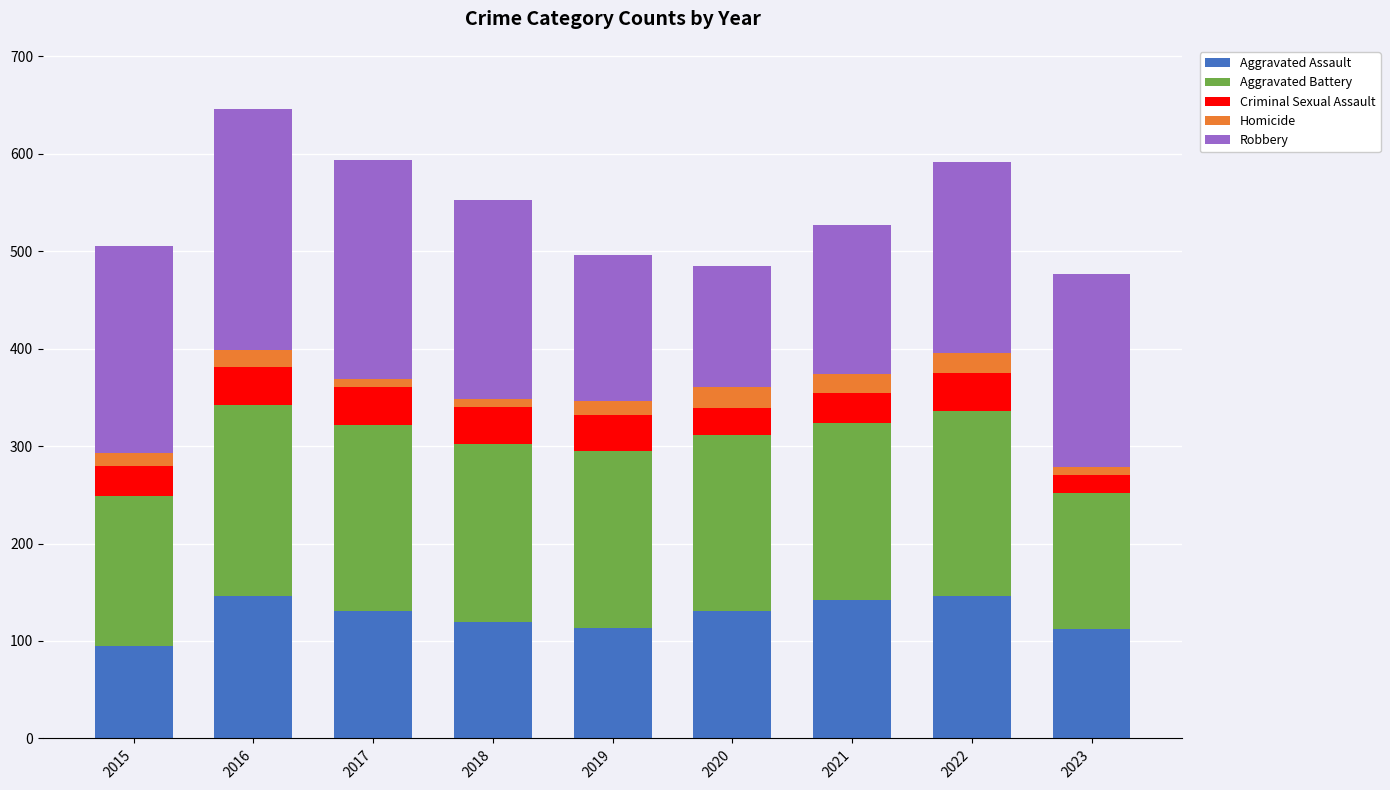

What are all the series names shown in the legend?

Aggravated Assault, Aggravated Battery, Criminal Sexual Assault, Homicide, Robbery